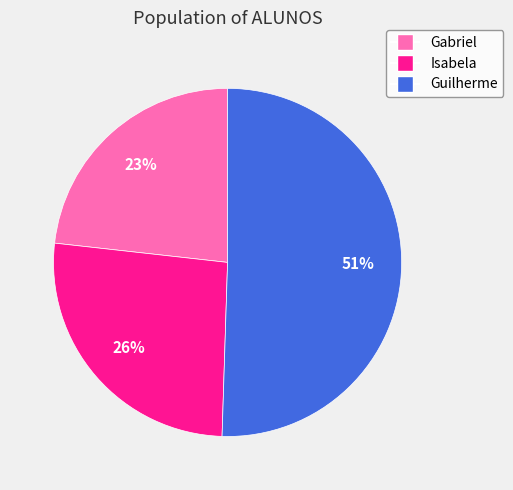

Rank the categories by value from highest to lowest.

Guilherme, Isabela, Gabriel